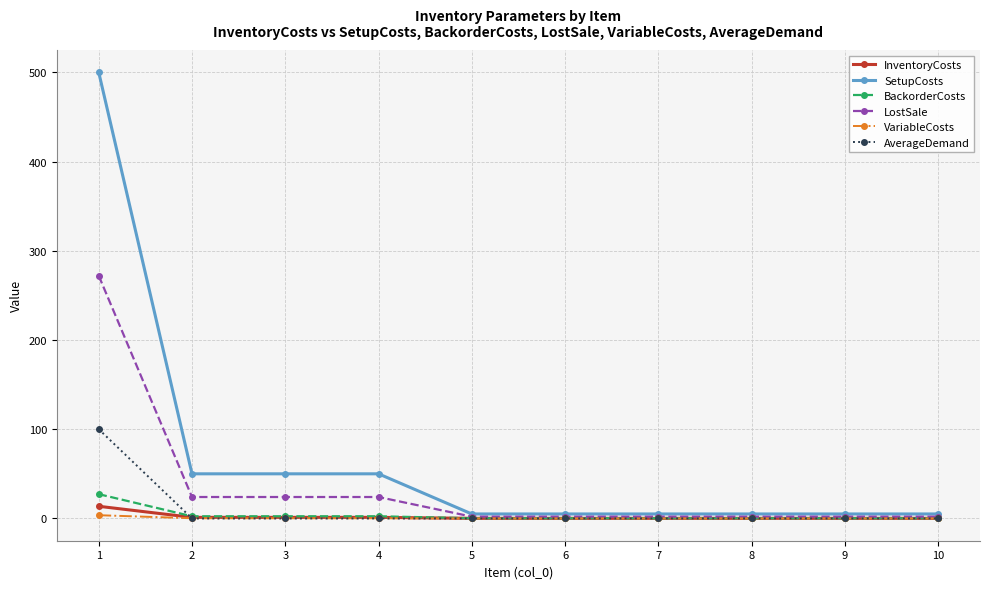

Which series has the largest total across all categories?

SetupCosts